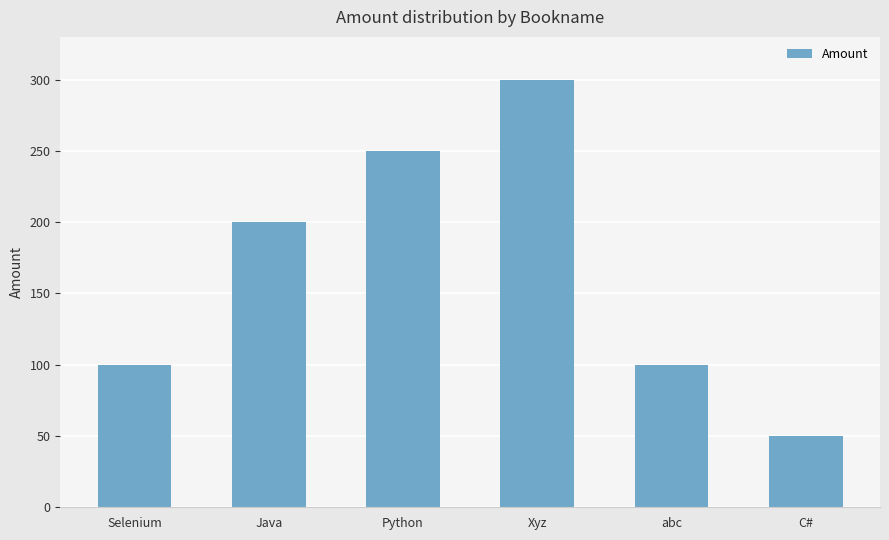

What is the label of the 4th bar from the right?

Python